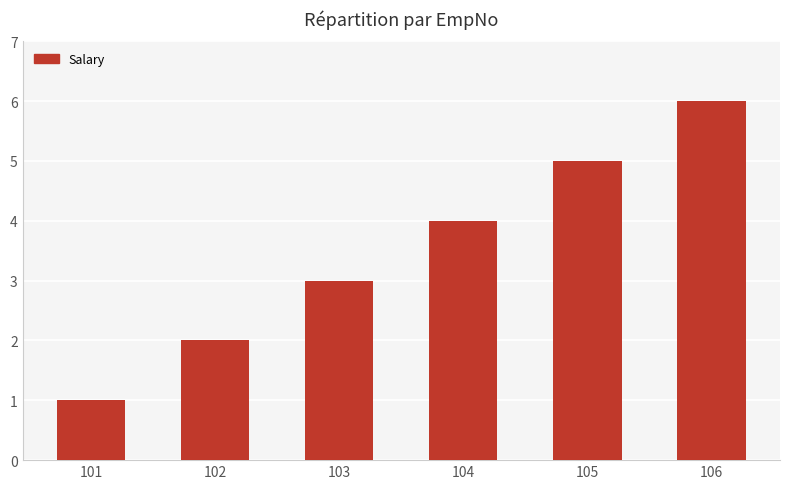

How many values are below 4?

3